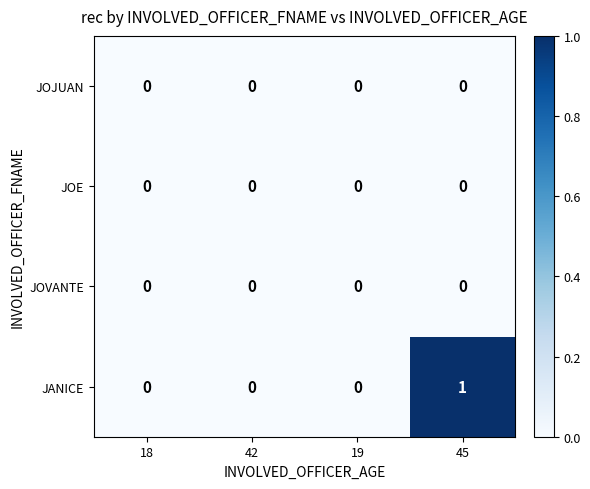

How many JANICE values are between 0 and 1?

4